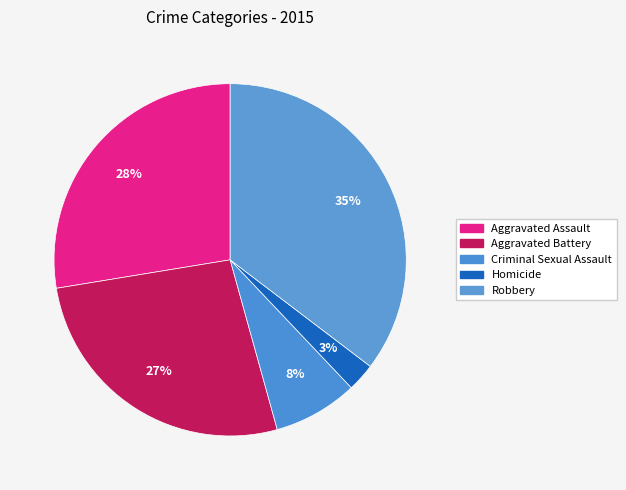

Count the number of slices in the pie.

5